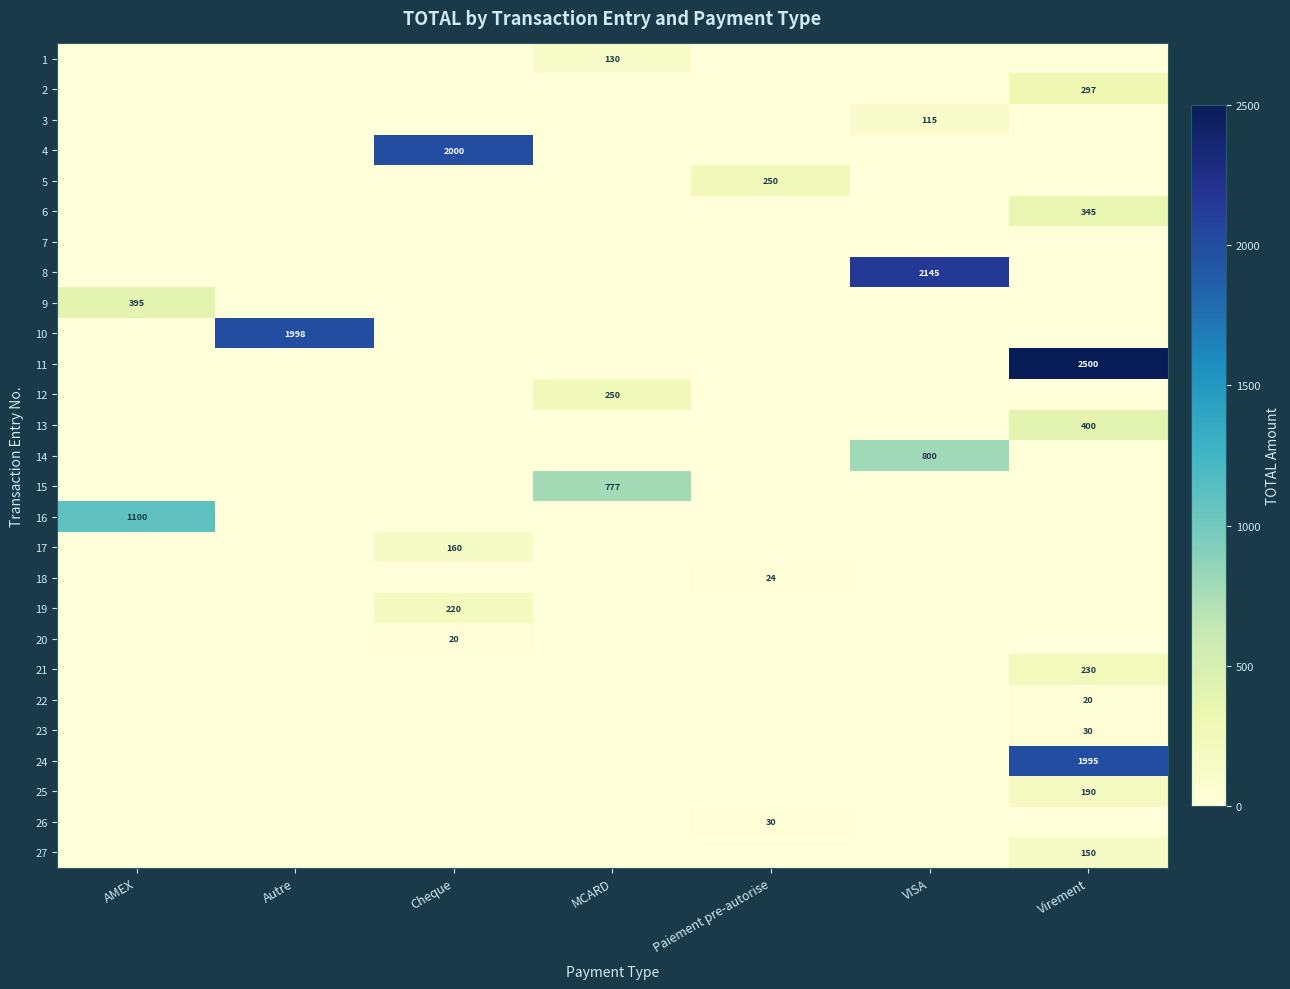

How many positive values does the 11 series have?

1